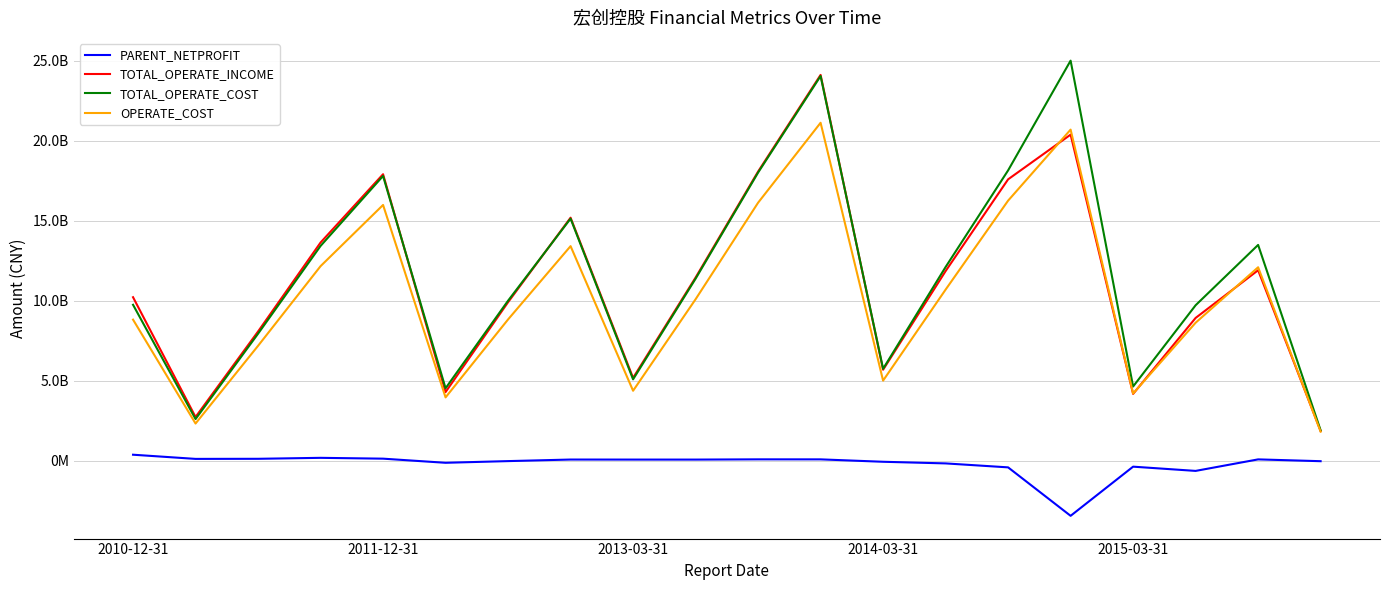

How many times do OPERATE_COST and TOTAL_OPERATE_INCOME cross each other?

4